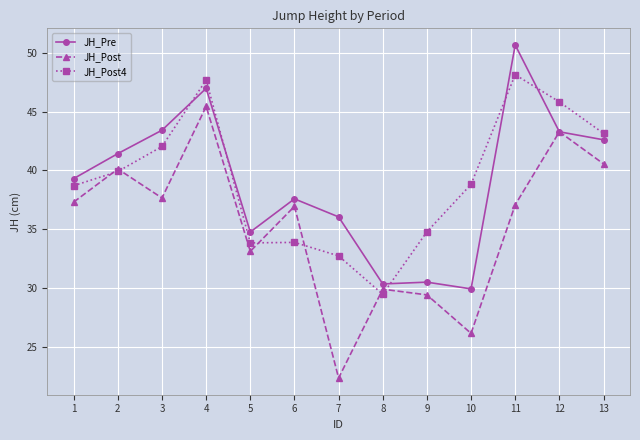

What is the maximum value shown in the chart?

50.7